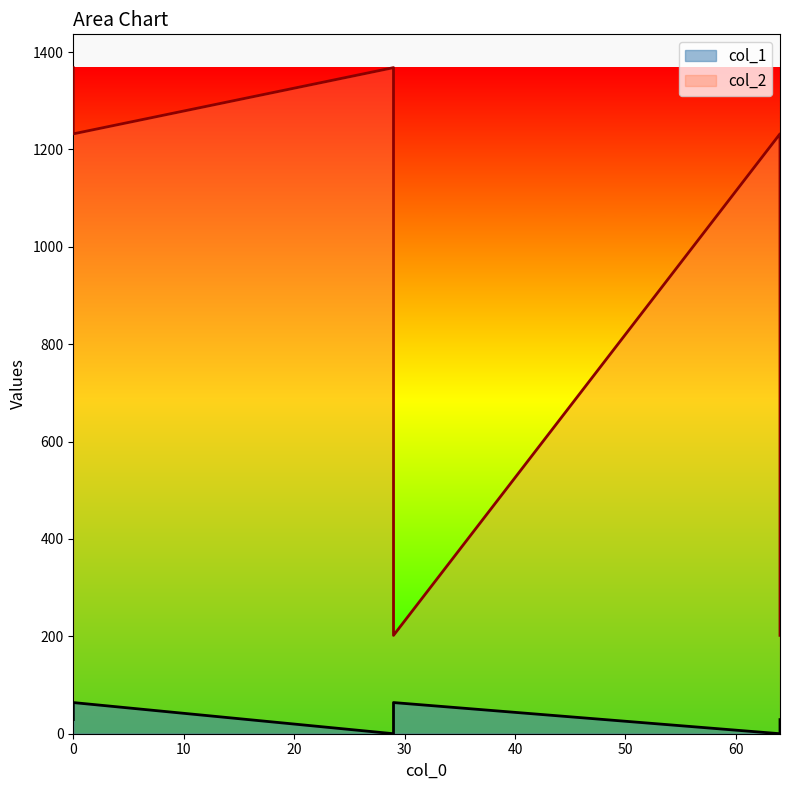

True or false: col_1 and col_2 cross at least once.

False